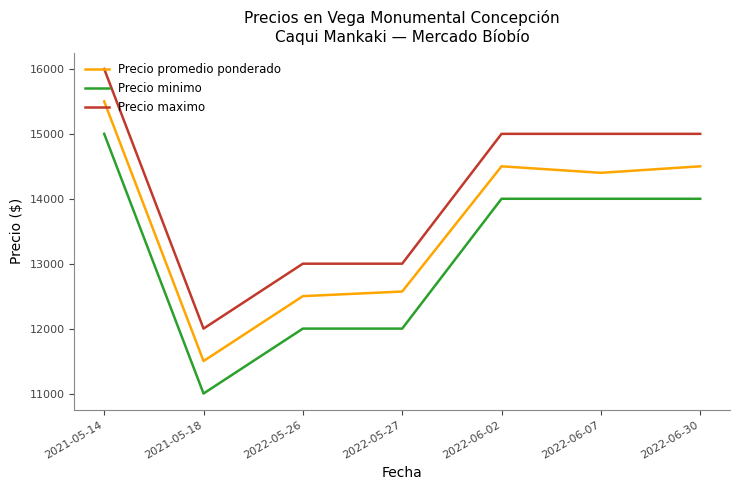

True or false: Precio promedio ponderado and Precio minimo intersect in this chart.

False